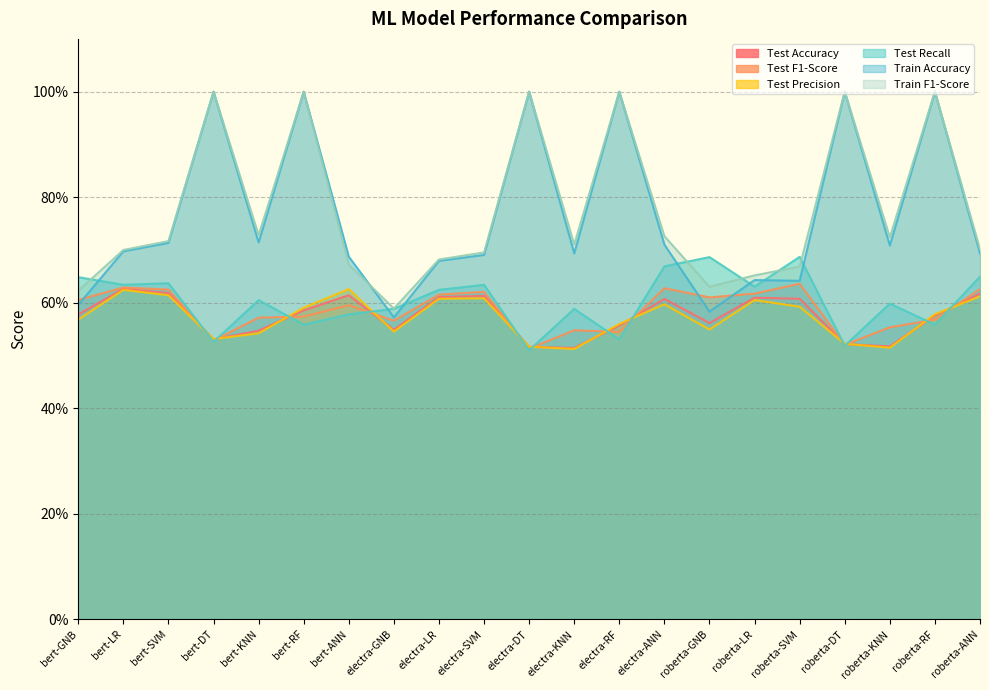

Reading left to right, what are all the values shown in this chart?

Test Accuracy: 0.6	0.6	0.6	0.5	0.5	0.6	0.6	0.5	0.6	0.6	0.5	0.5	0.6	0.6	0.6	0.6	0.6	0.5	0.5	0.6	0.6
Test F1-Score: 0.6	0.6	0.6	0.5	0.6	0.6	0.6	0.6	0.6	0.6	0.5	0.5	0.5	0.6	0.6	0.6	0.6	0.5	0.6	0.6	0.6
Test Precision: 0.6	0.6	0.6	0.5	0.5	0.6	0.6	0.5	0.6	0.6	0.5	0.5	0.6	0.6	0.5	0.6	0.6	0.5	0.5	0.6	0.6
Test Recall: 0.6	0.6	0.6	0.5	0.6	0.6	0.6	0.6	0.6	0.6	0.5	0.6	0.5	0.7	0.7	0.6	0.7	0.5	0.6	0.6	0.6
Train Accuracy: 0.6	0.7	0.7	1.0	0.7	1.0	0.7	0.6	0.7	0.7	1.0	0.7	1.0	0.7	0.6	0.6	0.6	1.0	0.7	1.0	0.7
Train F1-Score: 0.6	0.7	0.7	1.0	0.7	1.0	0.7	0.6	0.7	0.7	1.0	0.7	1.0	0.7	0.6	0.7	0.7	1.0	0.7	1.0	0.7